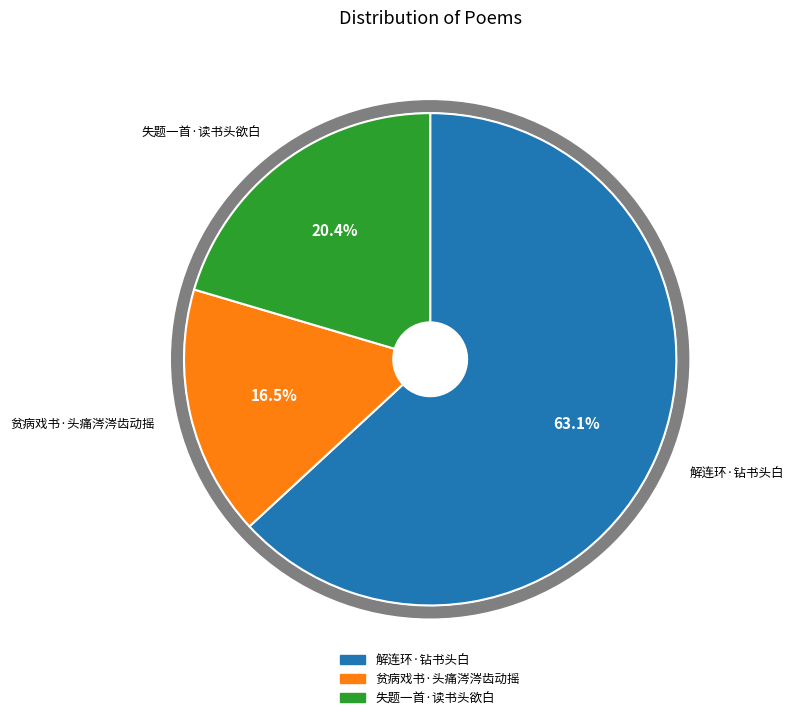

Count the number of slices in the pie.

3